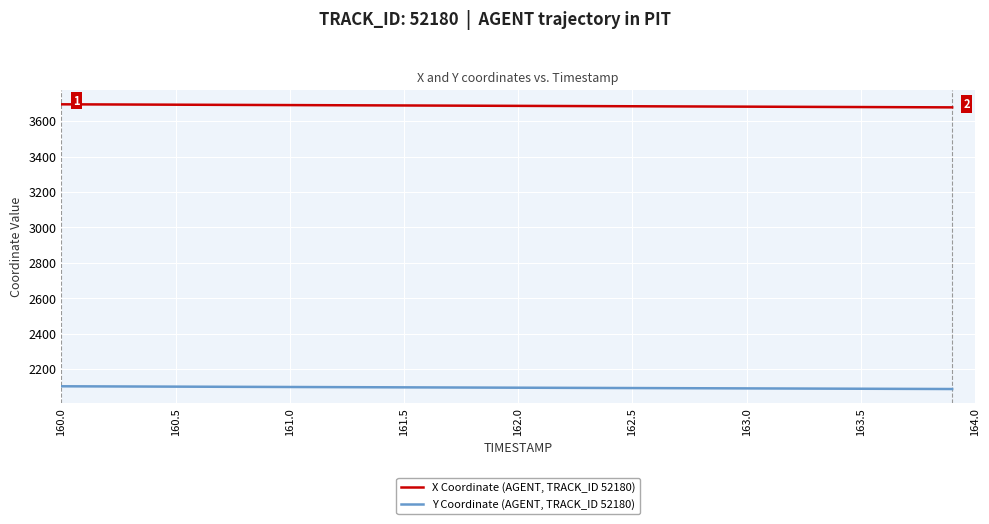

Rank the series by their maximum value, from lowest to highest.

Y Coordinate (AGENT, TRACK_ID 52180), X Coordinate (AGENT, TRACK_ID 52180)